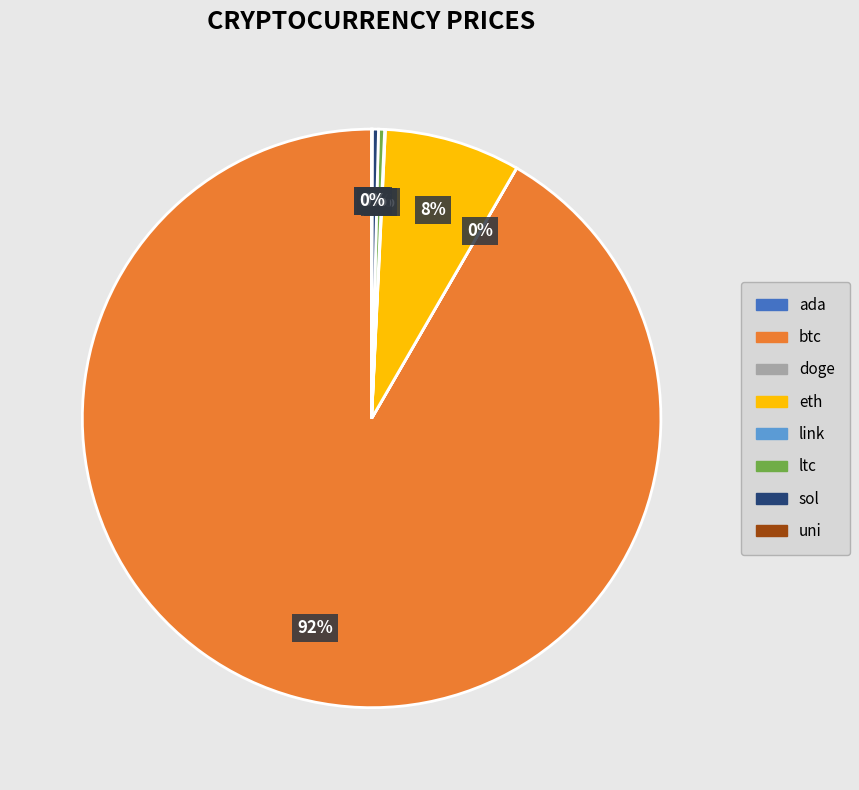

What is the largest slice in the pie chart?

btc